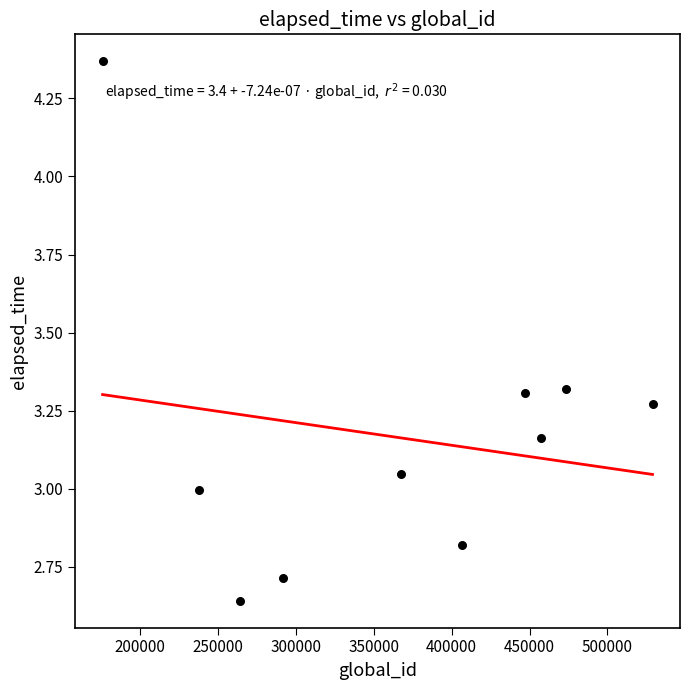

What is the average X value?

364917.3